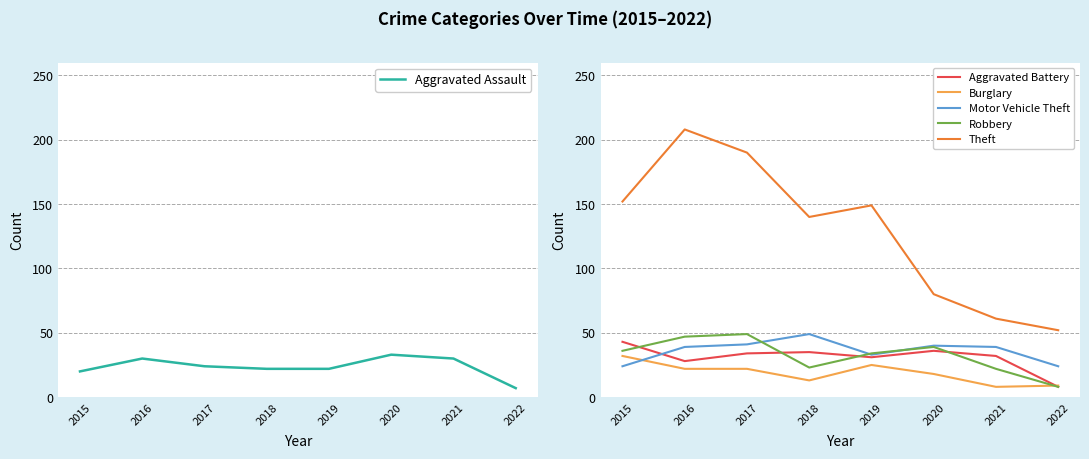

Reading left to right, what are all the values shown in this chart?

Aggravated Assault: 2015=20	2016=30	2017=24	2018=22	2019=22	2020=33	2021=30	2022=7
Aggravated Battery: 2015=43	2016=28	2017=34	2018=35	2019=31	2020=36	2021=32	2022=8
Burglary: 2015=32	2016=22	2017=22	2018=13	2019=25	2020=18	2021=8	2022=9
Motor Vehicle Theft: 2015=24	2016=39	2017=41	2018=49	2019=33	2020=40	2021=39	2022=24
Robbery: 2015=36	2016=47	2017=49	2018=23	2019=34	2020=39	2021=22	2022=8
Theft: 2015=152	2016=208	2017=190	2018=140	2019=149	2020=80	2021=61	2022=52